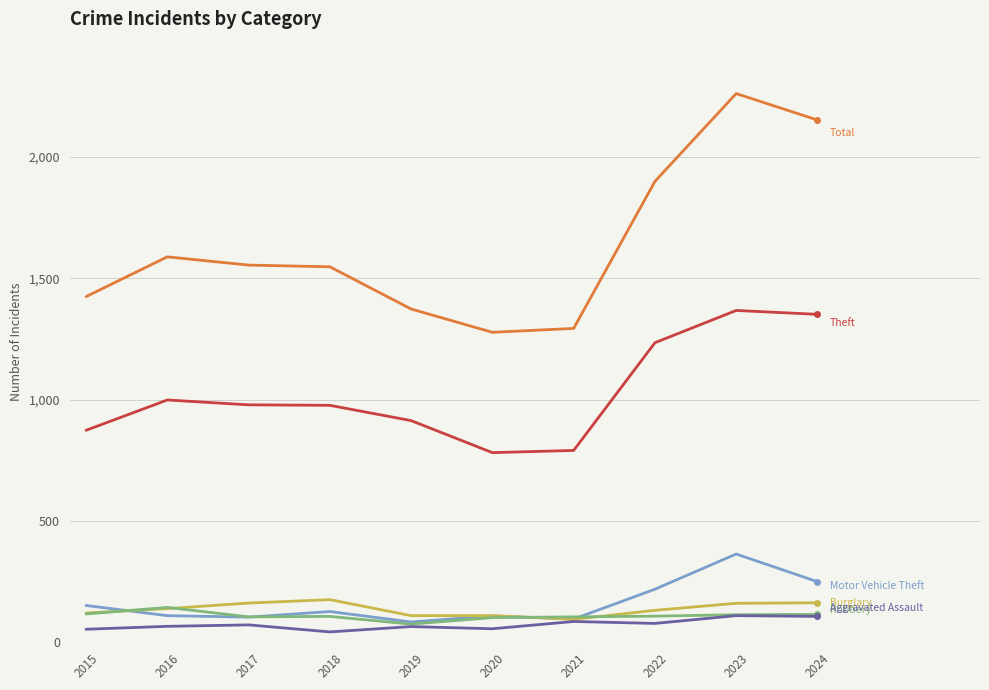

What is the total value across all series at 2017?

2977